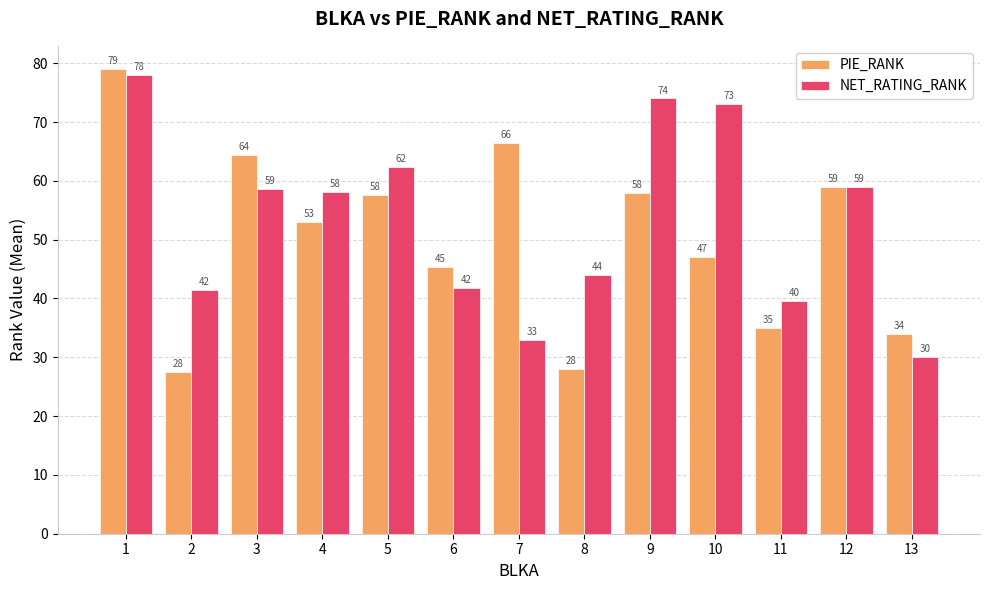

At 13, list the series in order from smallest to largest.

NET_RATING_RANK, PIE_RANK